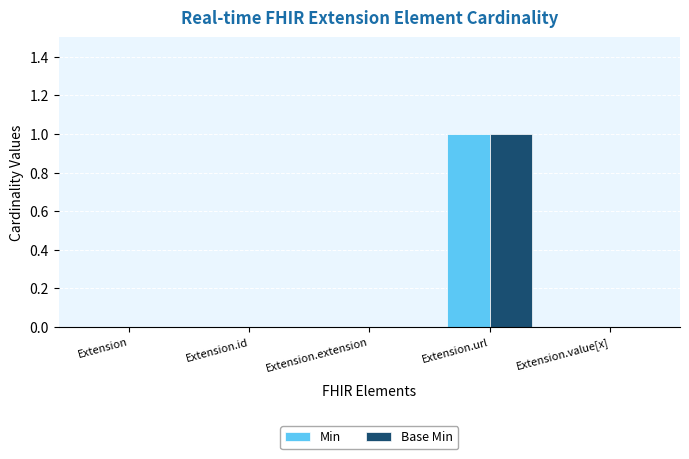

Is it true that Min equals 1 at Extension.url?

True